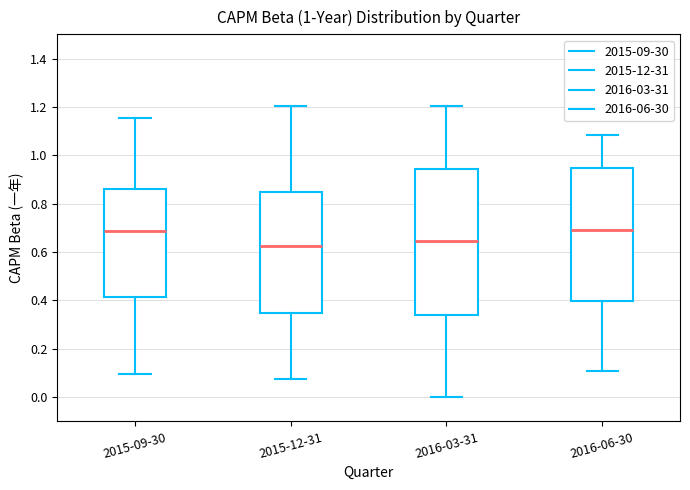

Where does the median line of the box for 2015-12-31 sit on the y-axis? The values are not printed on the chart, so give them approximately, as read against the axis.

0.62